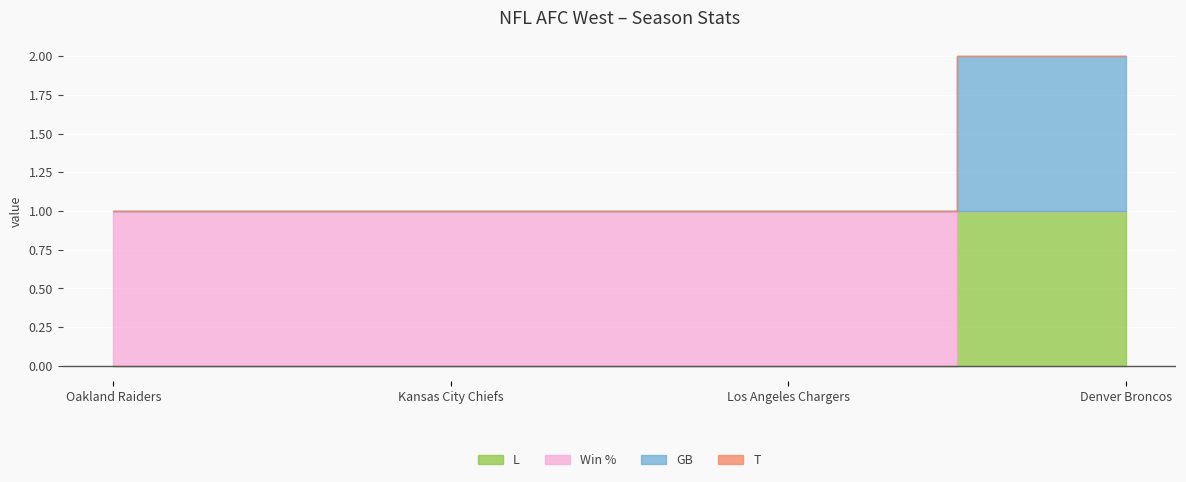

At which category is the sum across all series the highest?

Denver Broncos